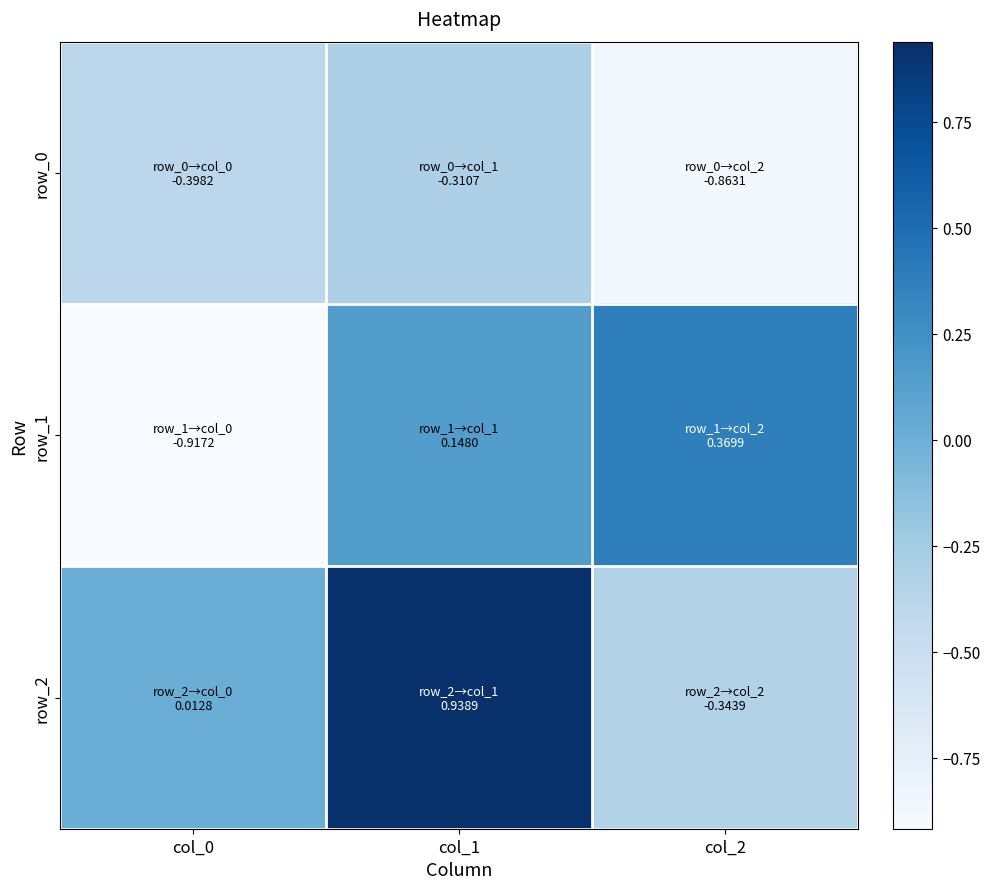

What is the sum of the row_1 values at col_1 and col_0?

-0.8